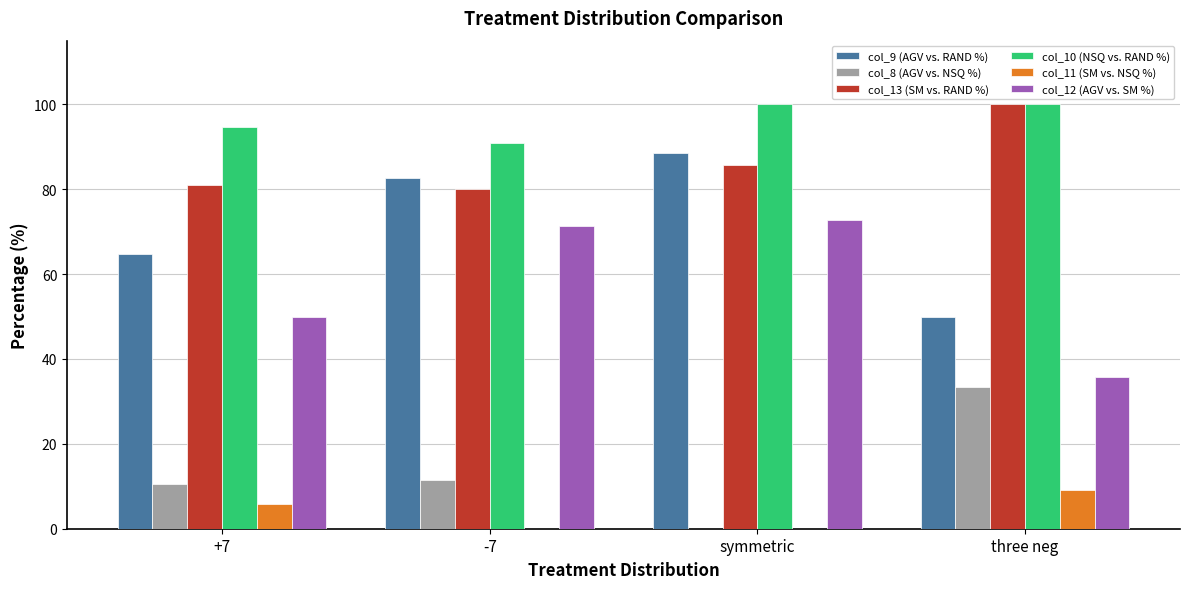

Reading left to right, transcribe all the data shown in this chart.

col_9 (AGV vs. RAND %): 64.7	82.6	88.5	50.0
col_8 (AGV vs. NSQ %): 10.5	11.5	0.0	33.3
col_13 (SM vs. RAND %): 81.0	80.0	85.7	100.0
col_10 (NSQ vs. RAND %): 94.7	90.9	100.0	100.0
col_11 (SM vs. NSQ %): 5.9	0.0	0.0	9.1
col_12 (AGV vs. SM %): 50.0	71.4	72.7	35.7